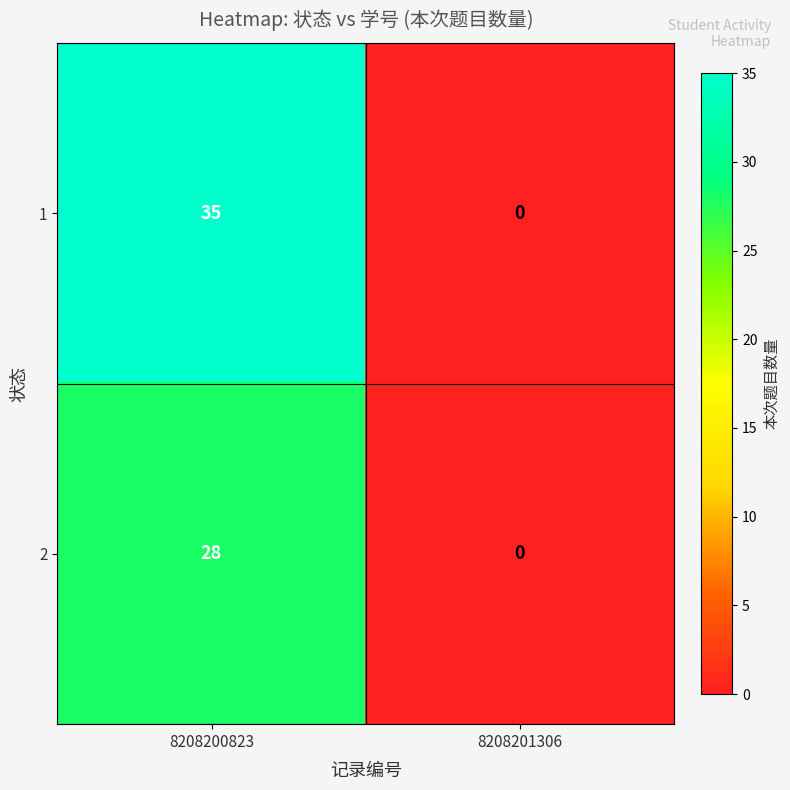

Which series has the widest spread of values?

1